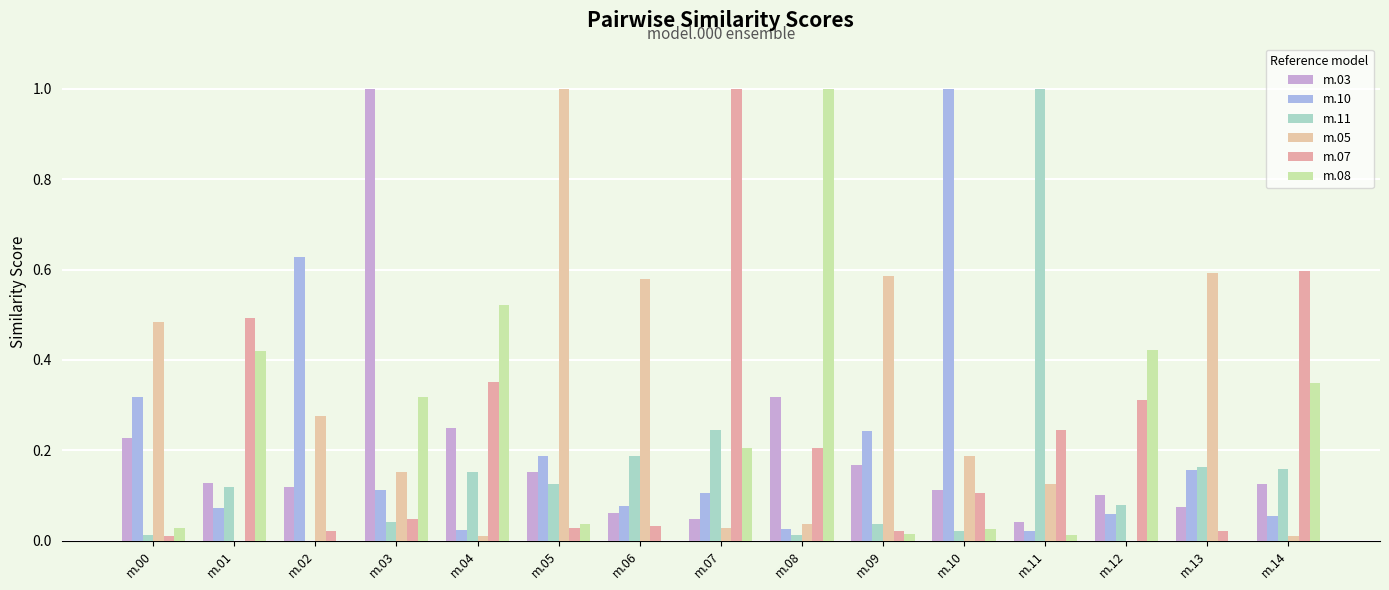

Are the bars grouped side by side (vs. stacked)?

Yes